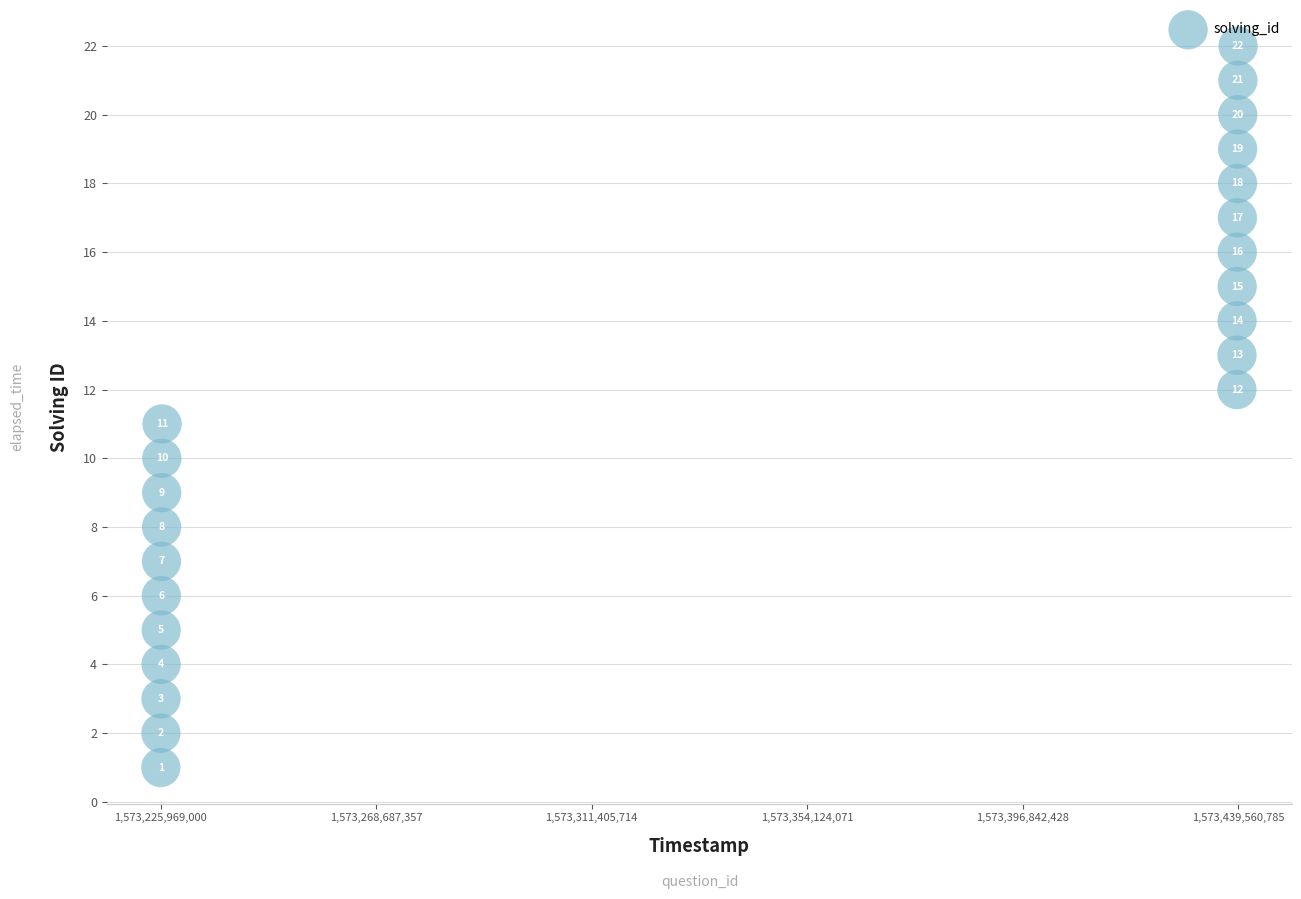

What is the range of X values (max minus min)?

213591785